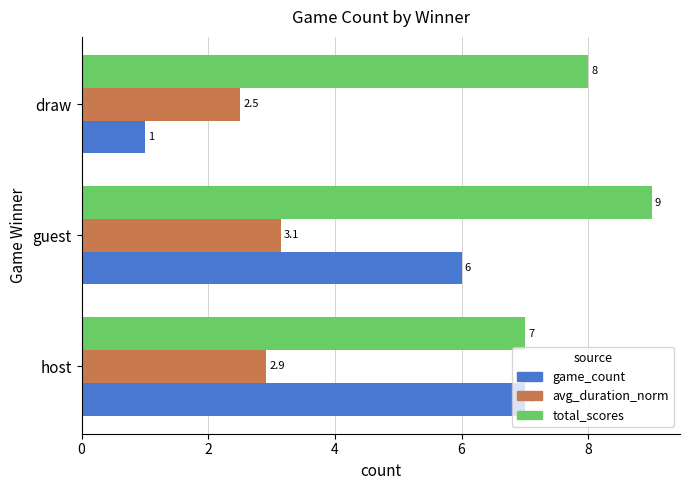

List the series in order of their peak value, lowest first.

avg_duration_norm, game_count, total_scores